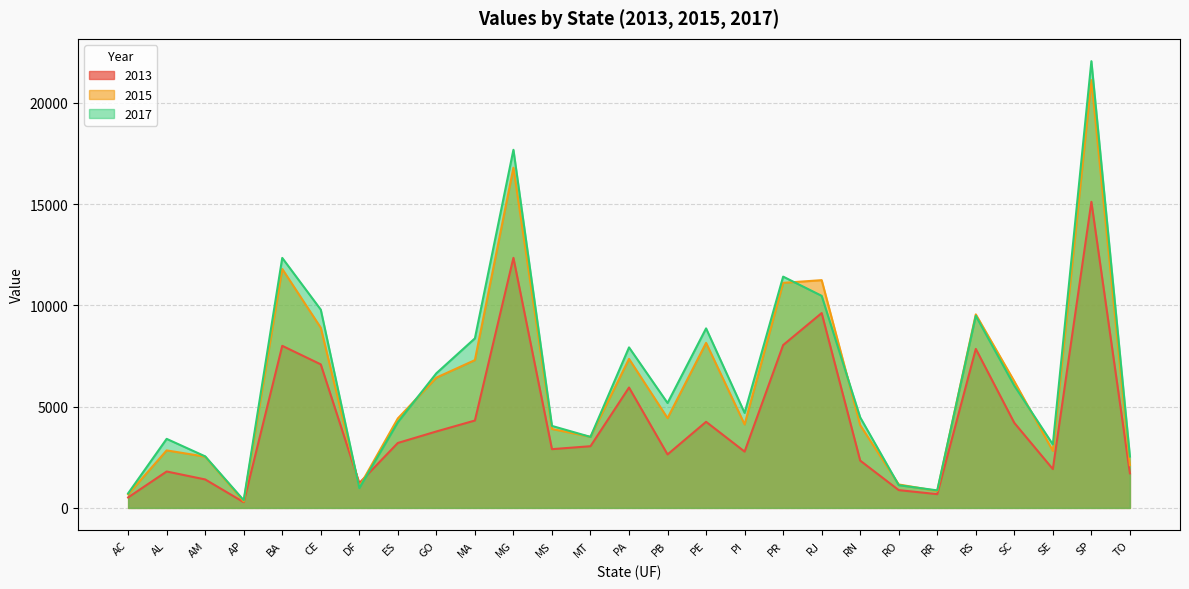

Reading left to right, list all the values displayed in this chart.

2013: 517	1797	1405	282	8000	7085	1226	3206	3773	4313	12343	2900	3045	5942	2639	4250	2779	8038	9617	2335	878	679	7848	4197	1916	15108	1707
2015: 672	2839	2530	323	11795	8893	1048	4417	6430	7295	16793	3896	3509	7355	4431	8146	4119	11108	11242	4084	1157	834	9552	6246	2813	21117	2109
2017: 718	3408	2544	380	12339	9786	980	4230	6645	8369	17676	4047	3504	7923	5178	8861	4689	11416	10468	4468	1121	865	9482	6031	3132	22050	2537